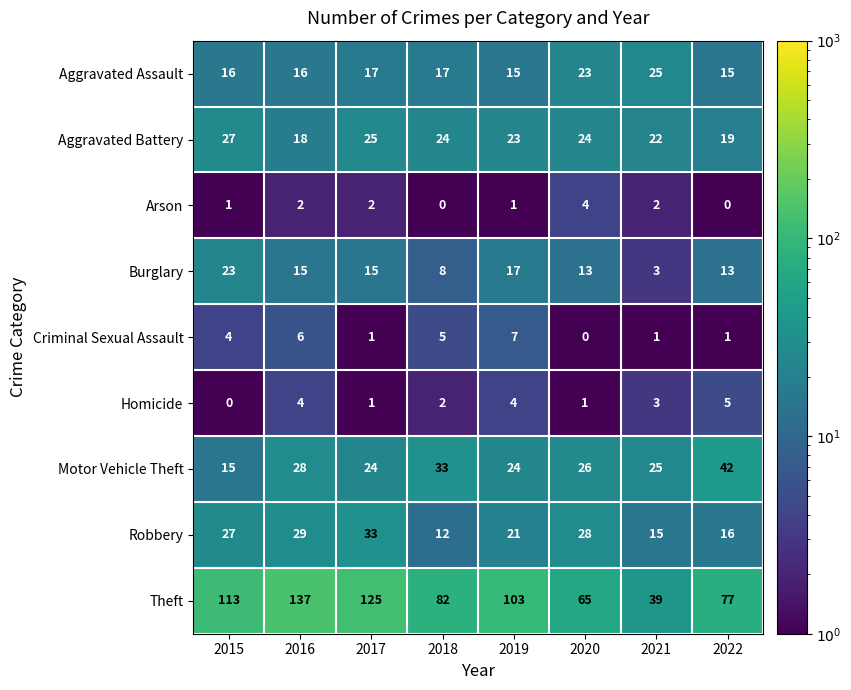

Rank the series by their maximum value, from lowest to highest.

Arson, Homicide, Criminal Sexual Assault, Burglary, Aggravated Assault, Aggravated Battery, Robbery, Motor Vehicle Theft, Theft